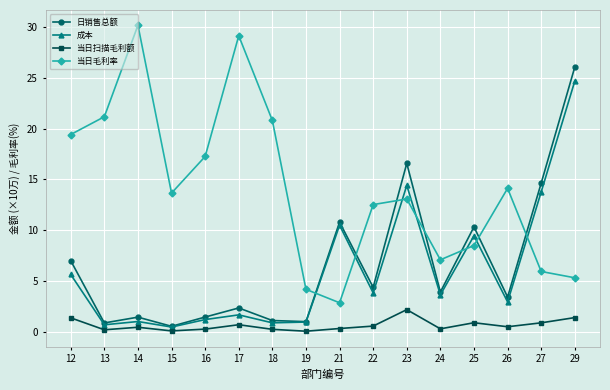

Which label corresponds to the largest value in the chart?

14